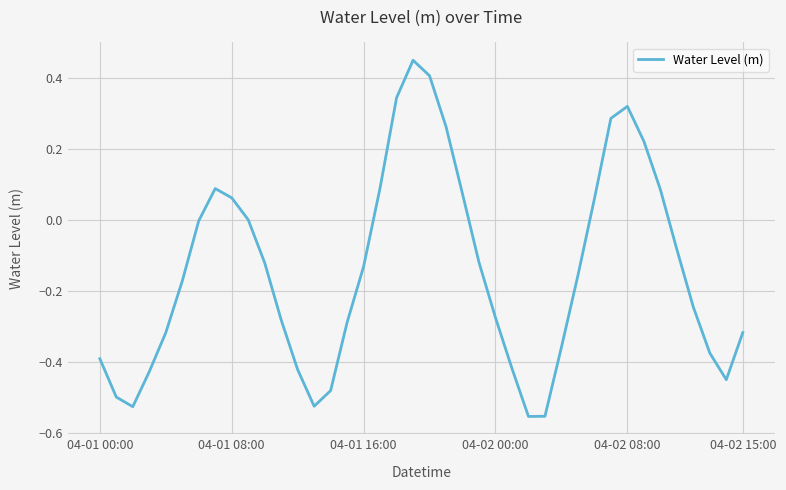

What is the difference between the maximum and minimum values?

1.0